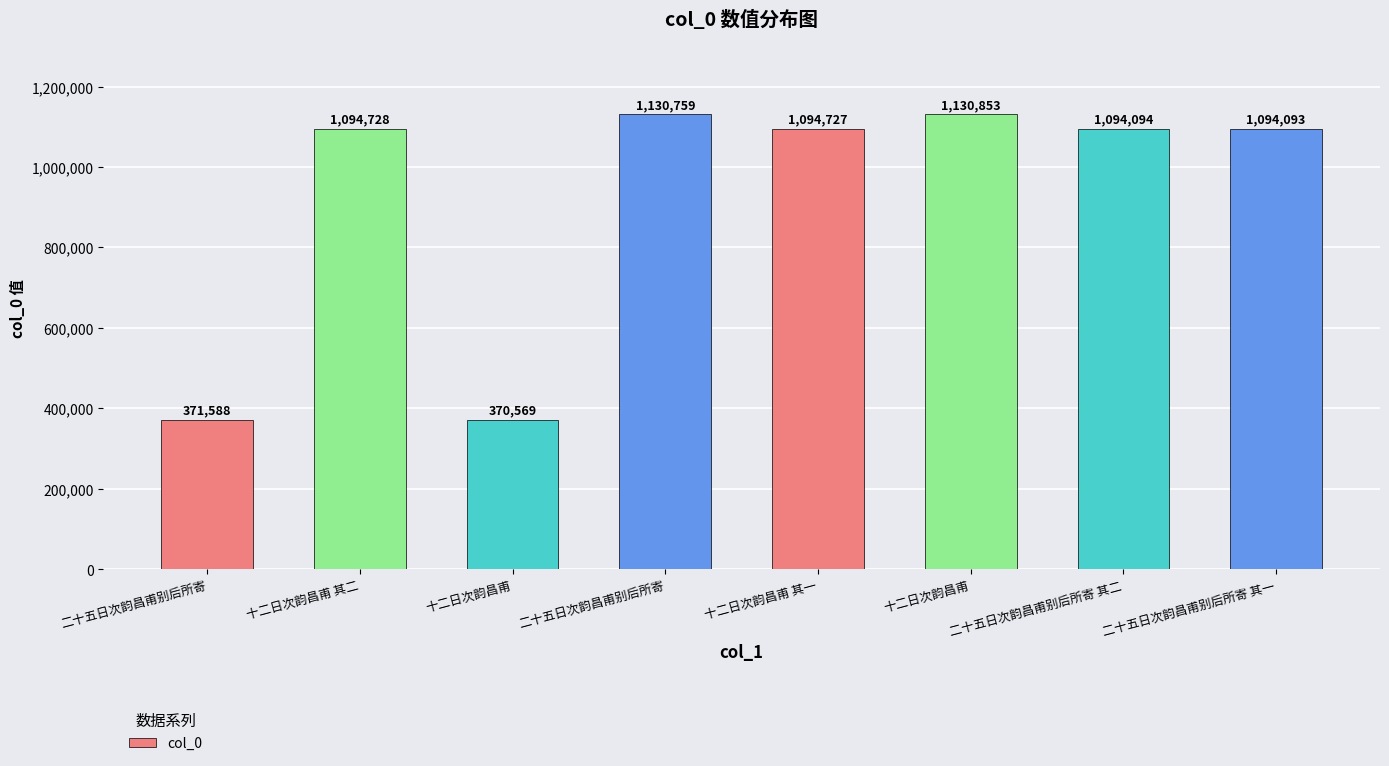

How many bars are there in total?

8